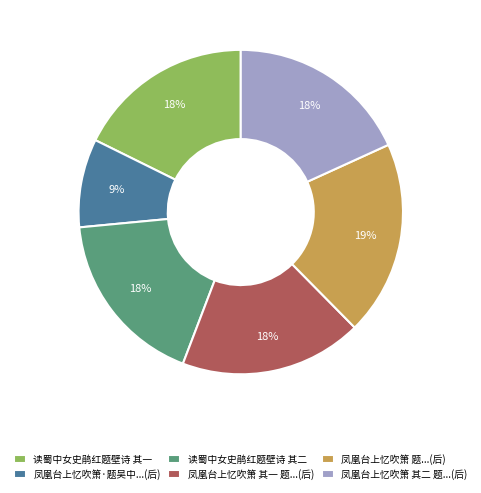

Is it true that 凤凰台上忆吹箫 其二 题...(后) is 18% of the pie?

True